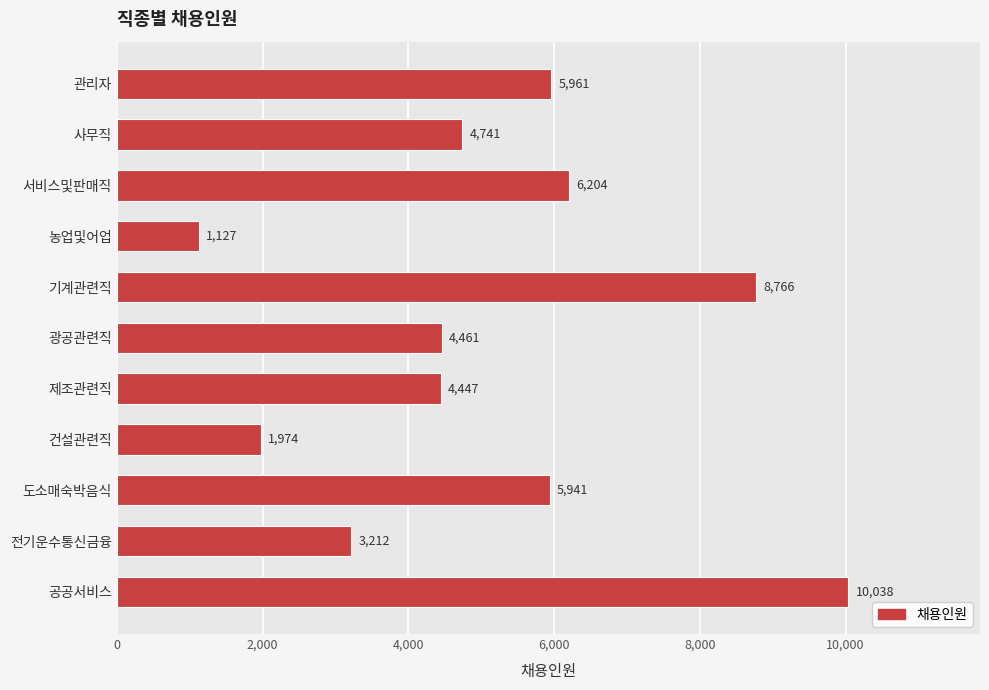

Reading top to bottom, transcribe all the data shown in this chart.

관리자=5961	사무직=4741	서비스및판매직=6204	농업및어업=1127	기계관련직=8766	광공관련직=4461	제조관련직=4447	건설관련직=1974	도소매숙박음식=5941	전기운수통신금융=3212	공공서비스=10038